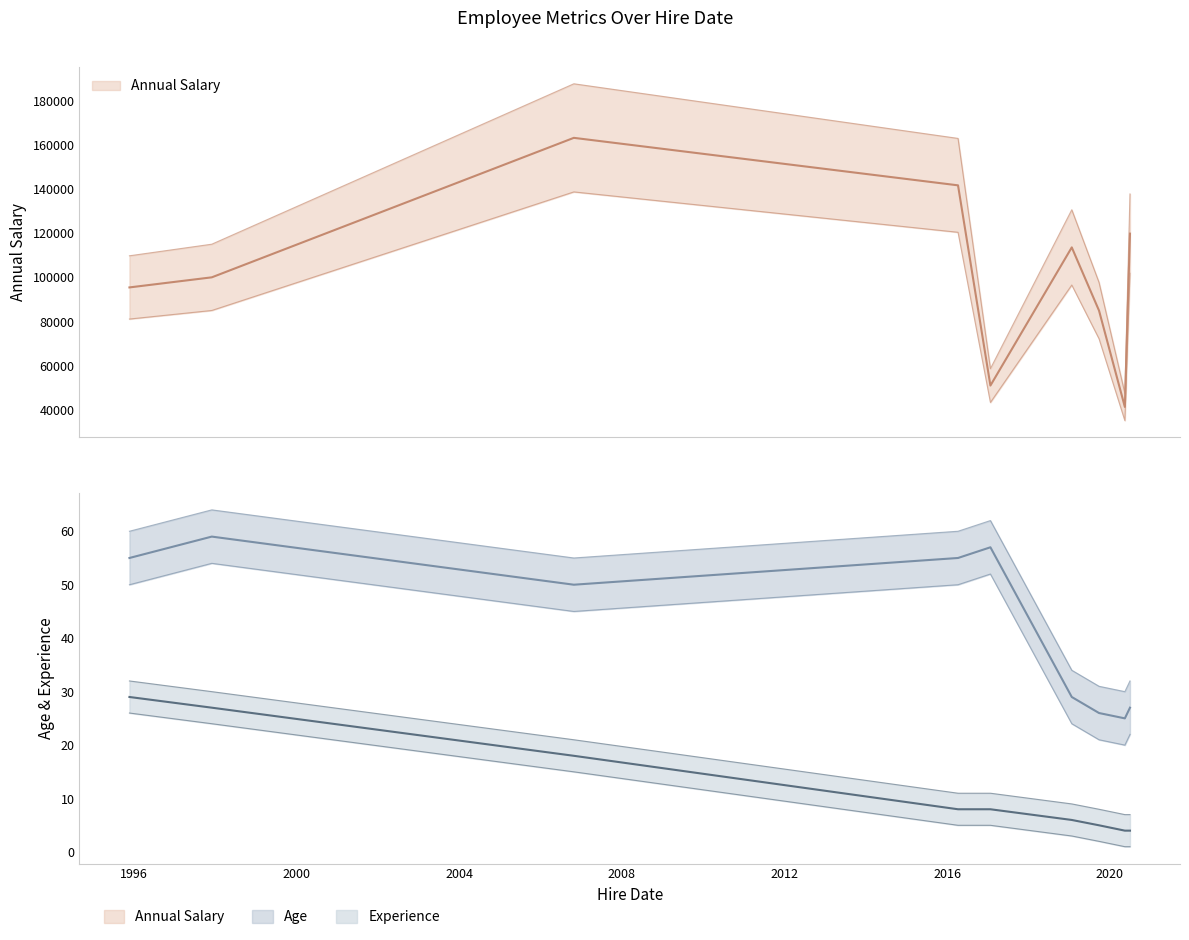

What is the value of the Age point at the 8th from the left?

25